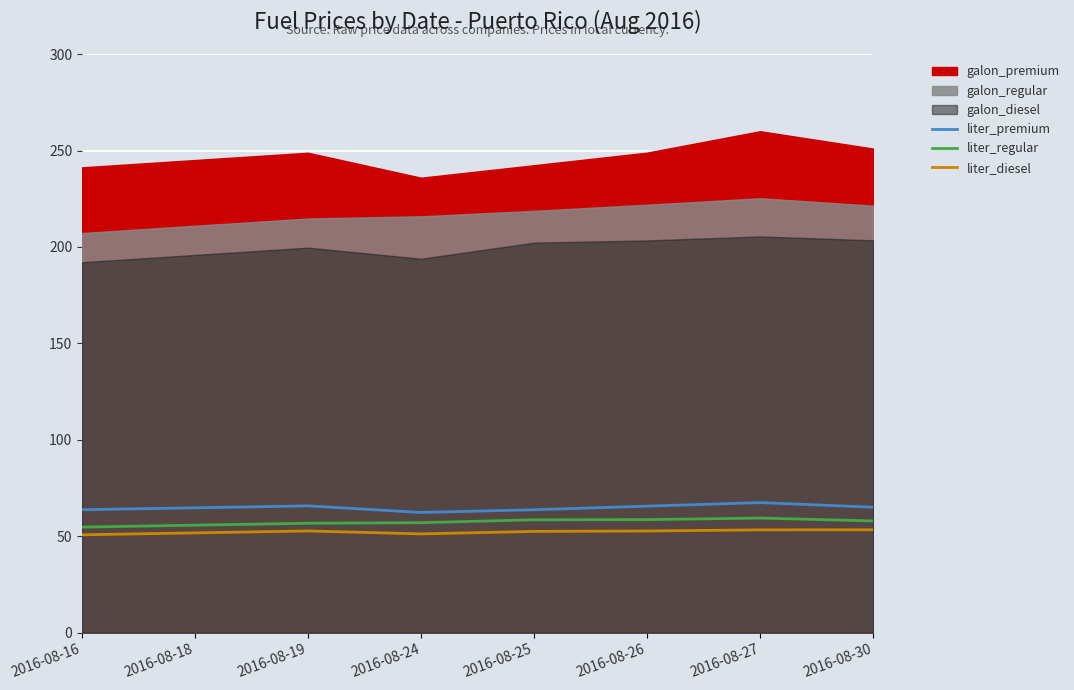

Rank the categories by liter_regular value from lowest to highest.

2016-08-16, 2016-08-18, 2016-08-19, 2016-08-24, 2016-08-30, 2016-08-25, 2016-08-26, 2016-08-27